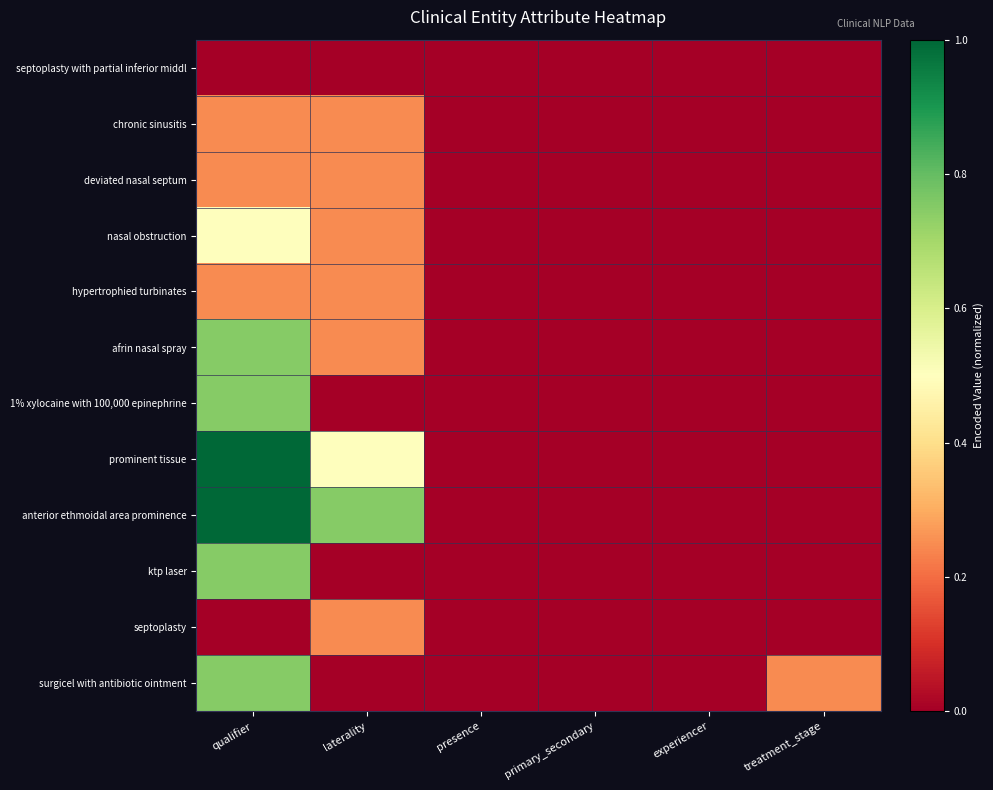

Which series changed the most between qualifier and laterality?

1% xylocaine with 100,000 epinephrine